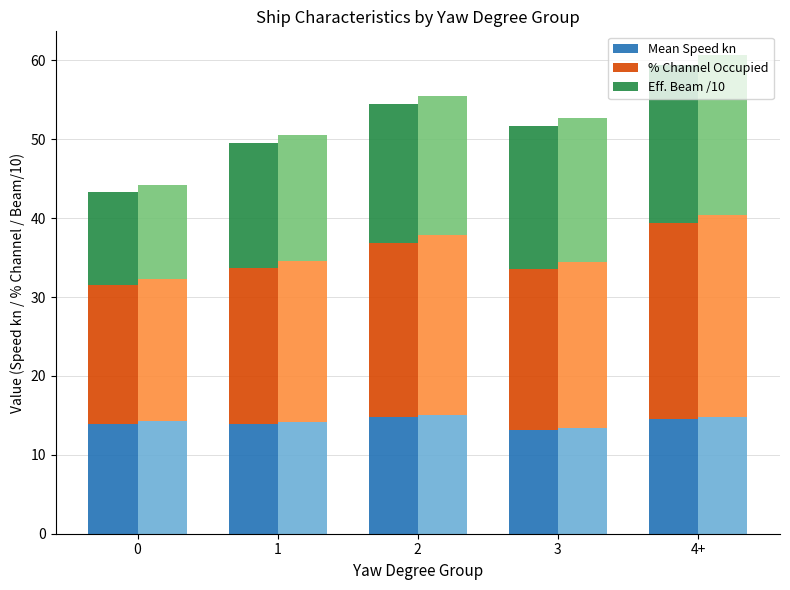

Reading right to left, transcribe all the data shown in this chart.

Mean Speed kn: 4+=14.6	3=13.1	2=14.8	1=13.8	0=13.9
% Channel Occupied: 4+=24.8	3=20.4	2=22.1	1=19.9	0=17.6
Eff. Beam /10: 4+=20.0	3=18.1	2=17.5	1=15.8	0=11.8